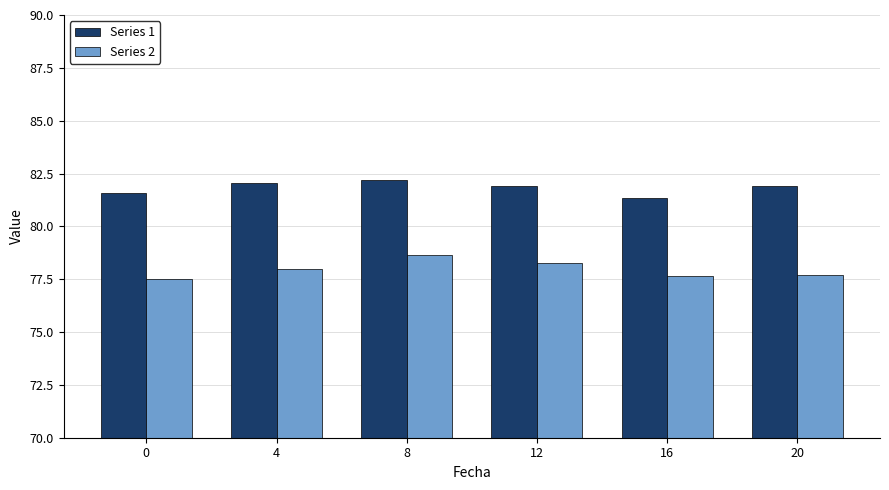

Rank the series by their average value, from lowest to highest.

Series 2, Series 1